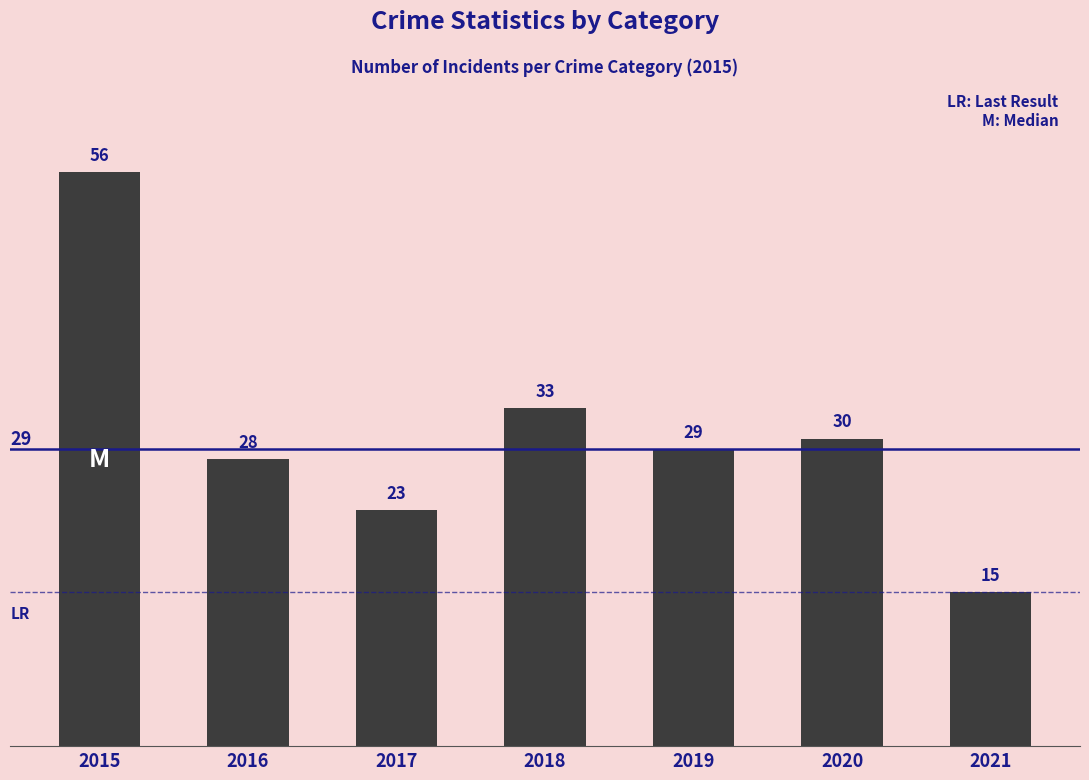

What is the maximum value shown in the chart?

56